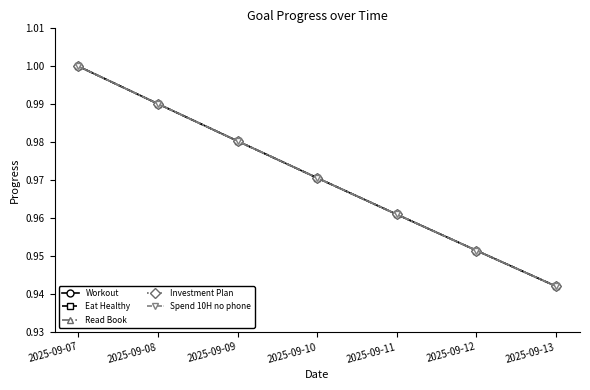

Does the chart have visible grid lines?

No